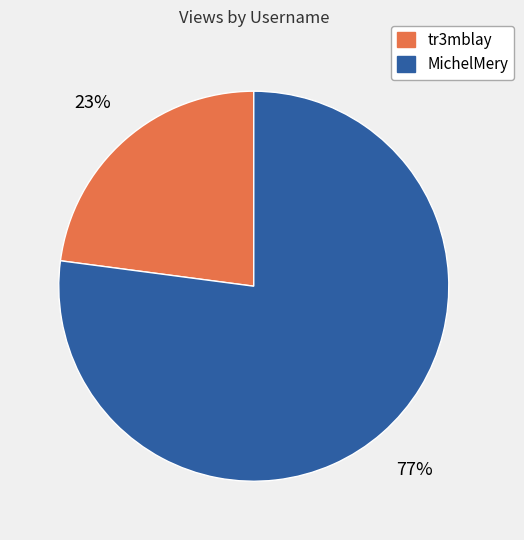

Which category has the biggest portion of the pie?

MichelMery